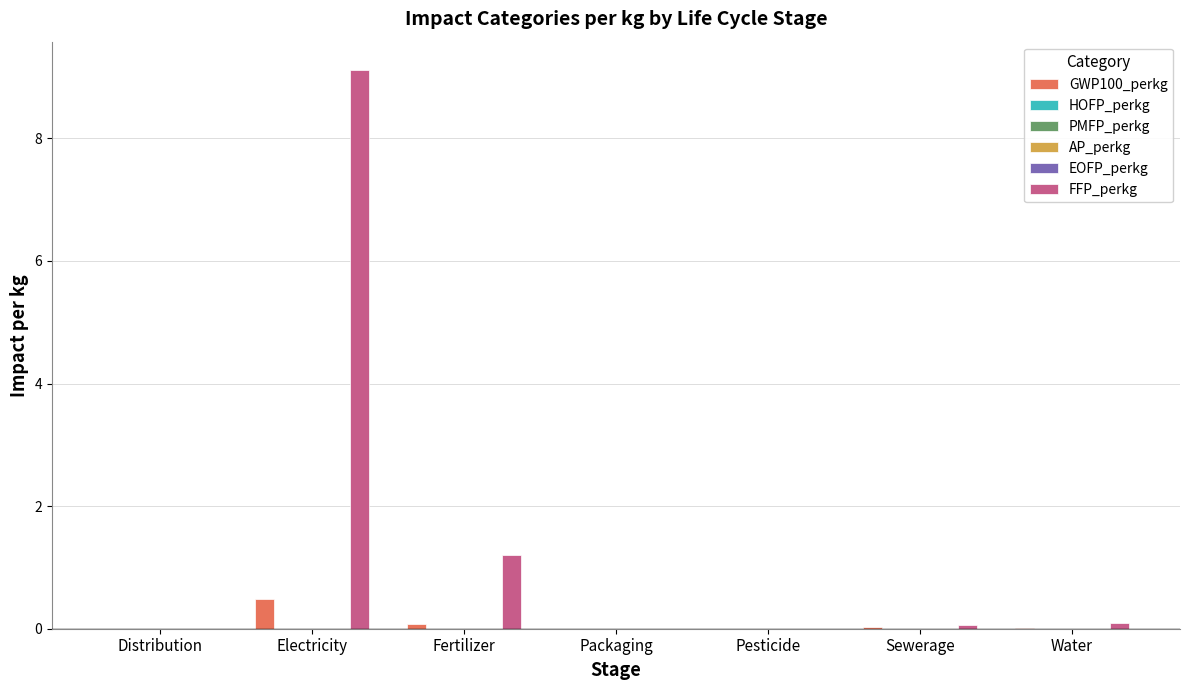

Between Fertilizer and Water, which series saw the biggest shift?

FFP_perkg